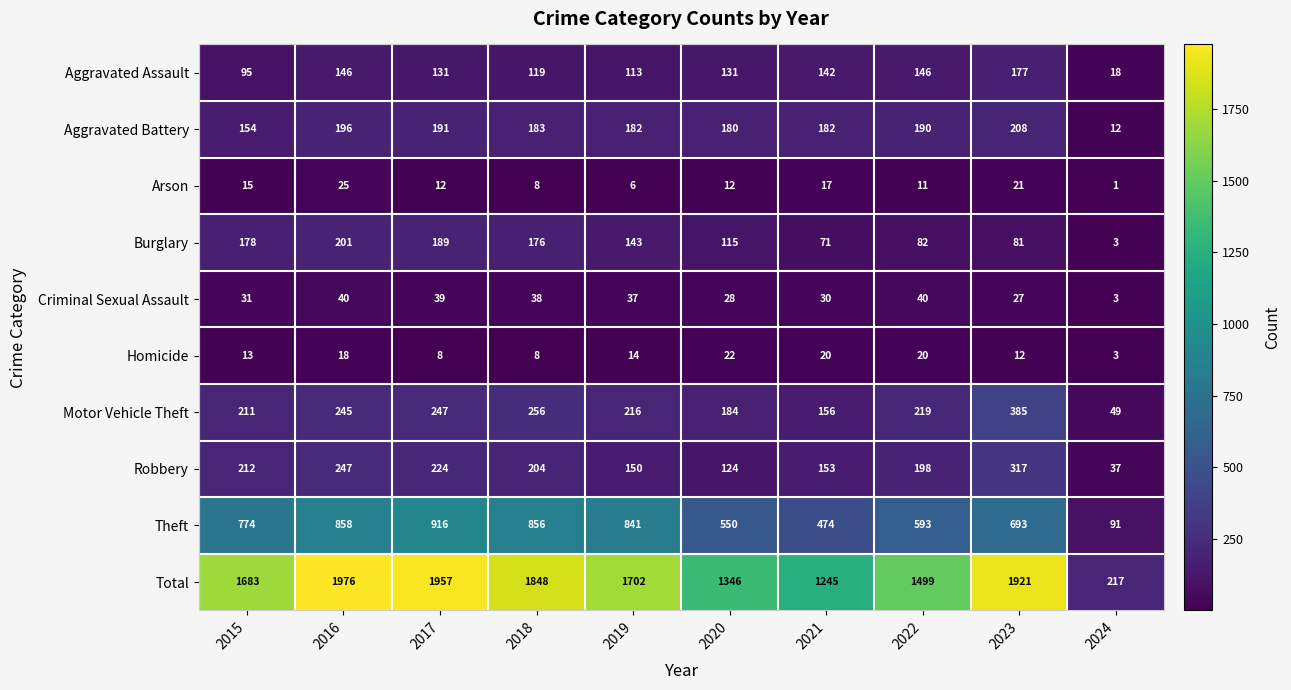

What is the sum of the Aggravated Battery values at 2023 and 2017?

399